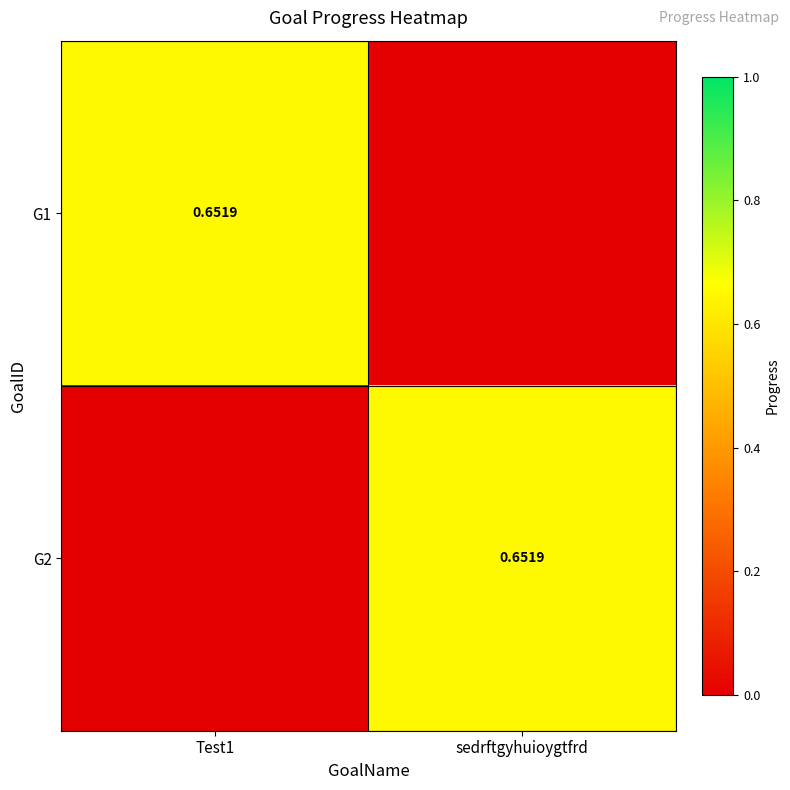

What is the sum of all G1 values?

0.7